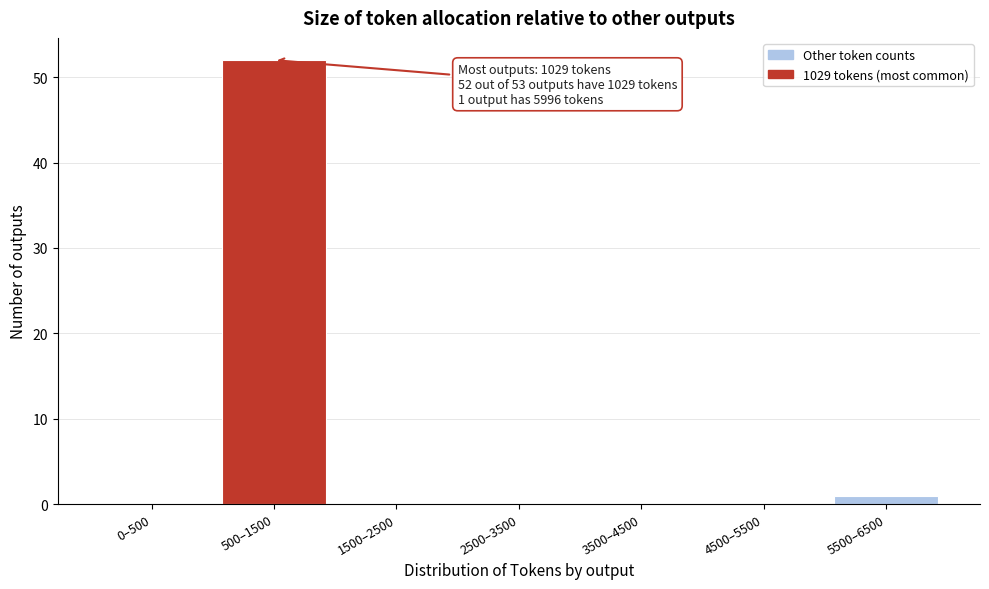

Reading left to right, what are all the values shown in this chart?

0–500=0	500–1500=52	1500–2500=0	2500–3500=0	3500–4500=0	4500–5500=0	5500–6500=1